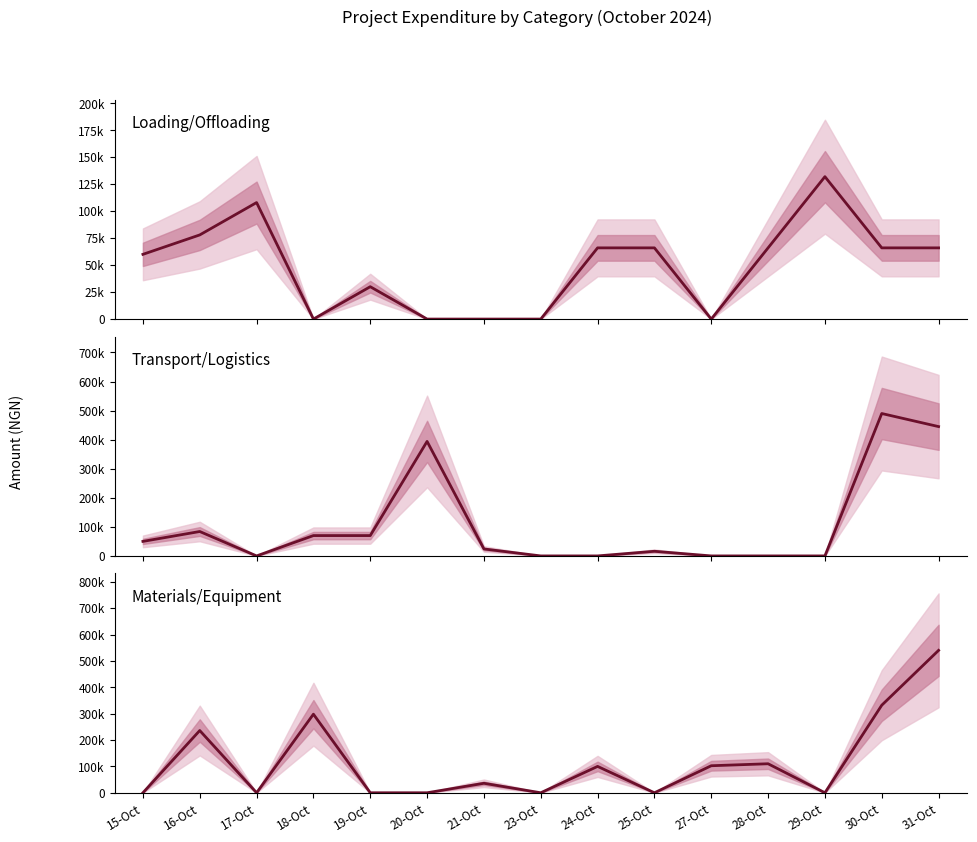

At which category does Transport/Logistics reach its first local valley?

17-Oct